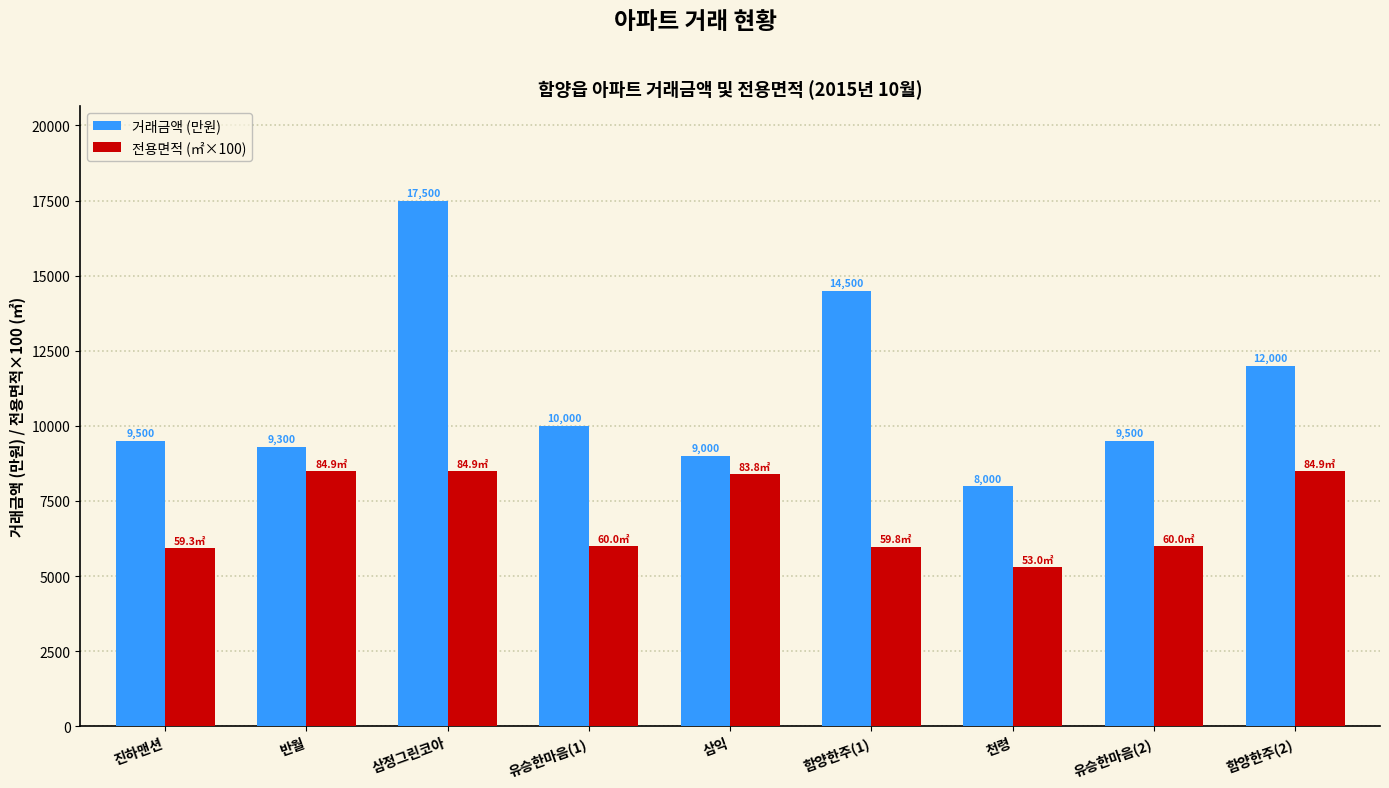

How many bars are there in each group?

2